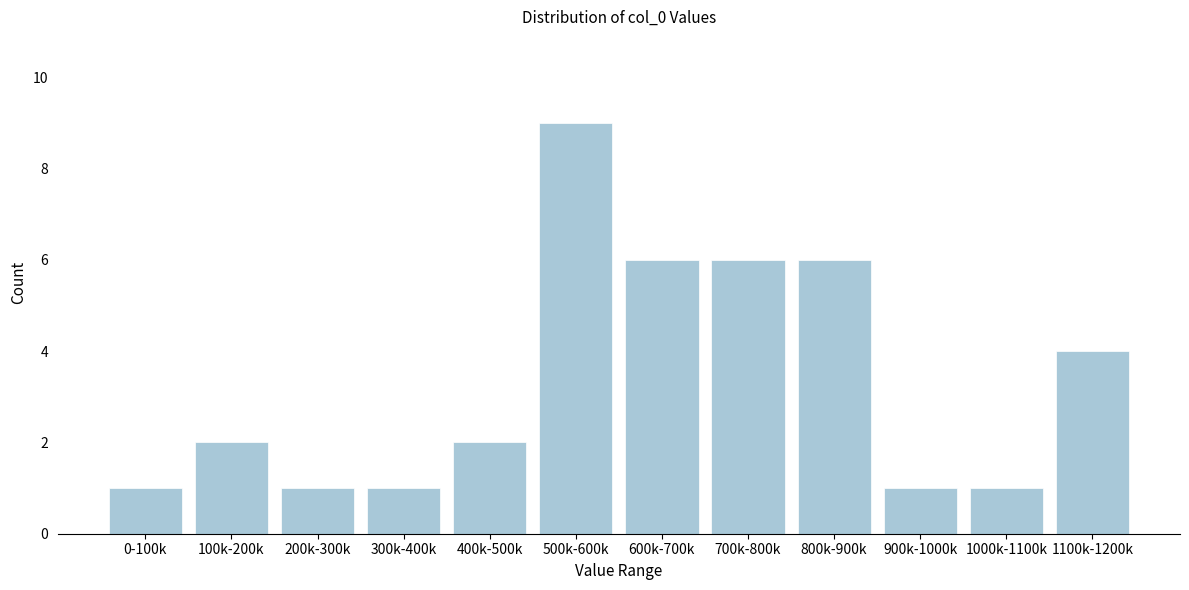

Reading left to right, transcribe all the data shown in this chart.

1	2	1	1	2	9	6	6	6	1	1	4